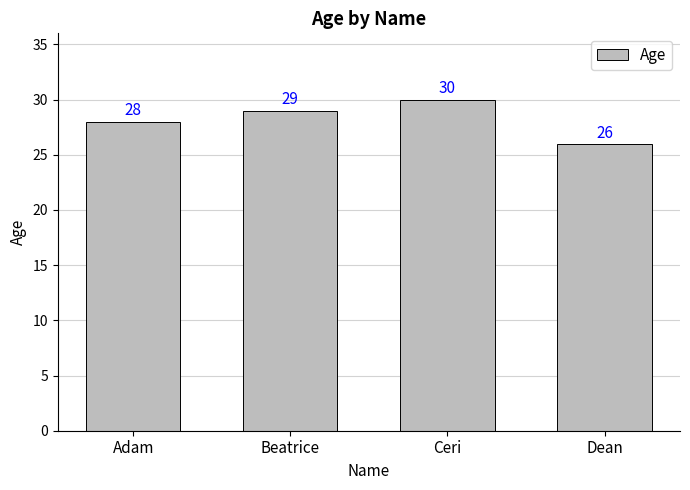

Rank the categories by value from highest to lowest.

Ceri, Beatrice, Adam, Dean